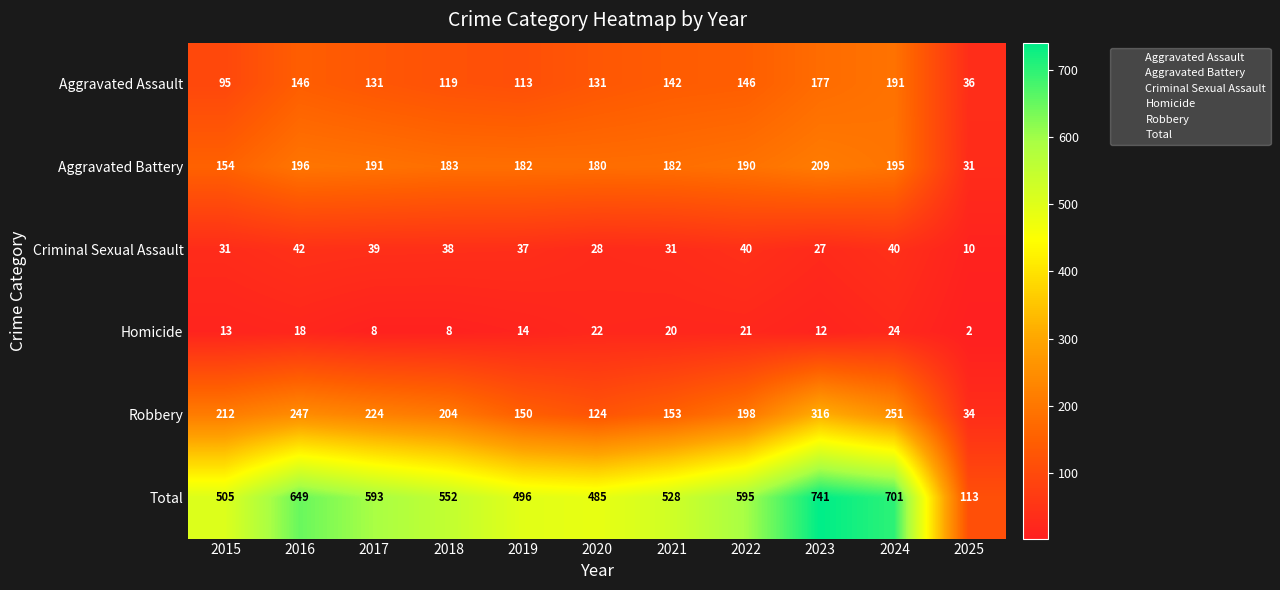

What is the spread (max minus min) of values at 2021?

508